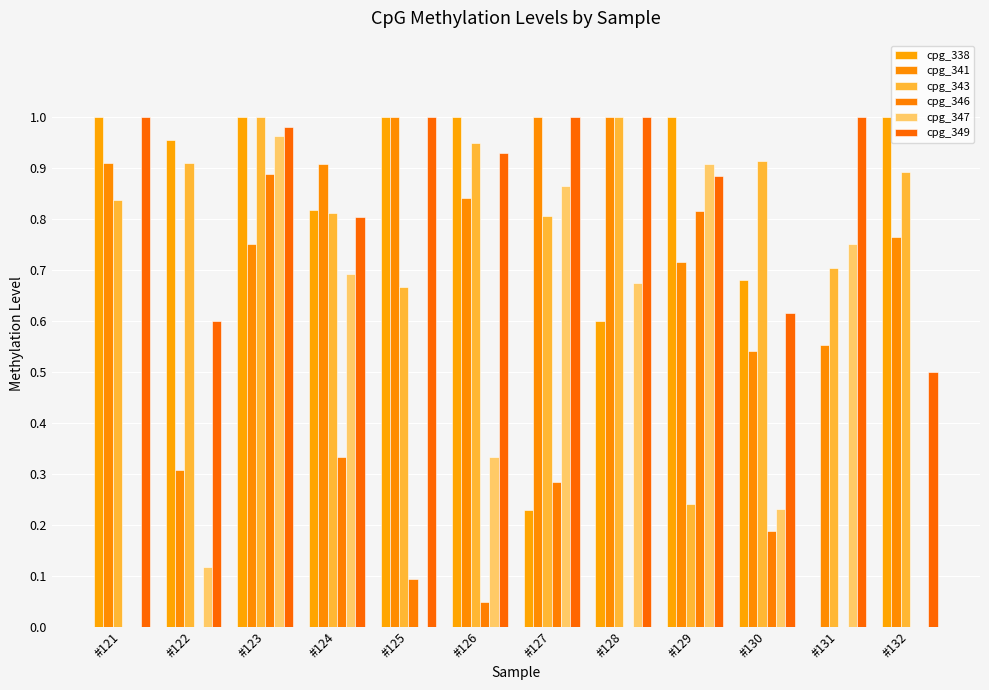

Between #125 and #129, which is larger?

#125